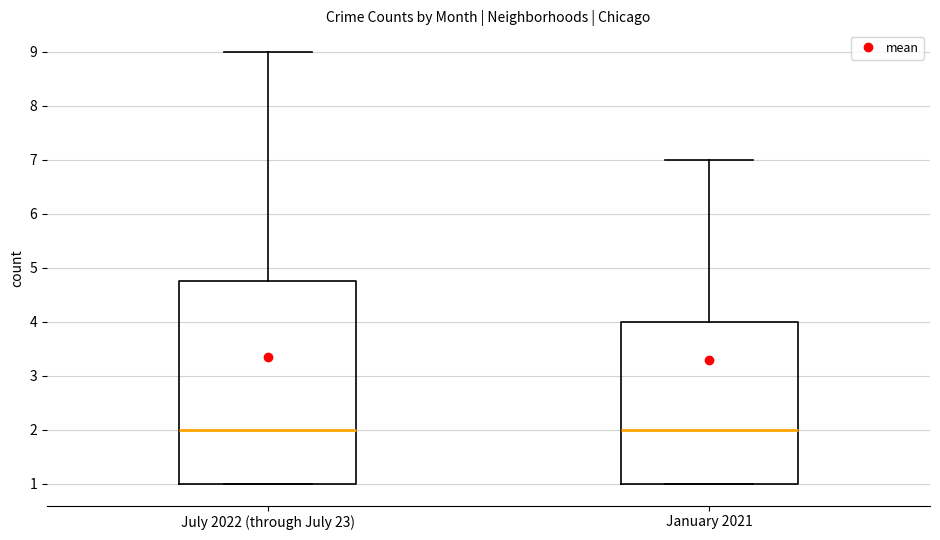

Reading left to right, read every box against the y-axis: the position of its median line, the range the box covers, and the ends of its whiskers. The values are not printed on the chart, so give them approximately, as read against the axis.

July 2022 (through July 23): median 2.0, box 1.0 to 4.8, whiskers 1.0 to 9.0
January 2021: median 2.0, box 1.0 to 4.0, whiskers 1.0 to 7.0